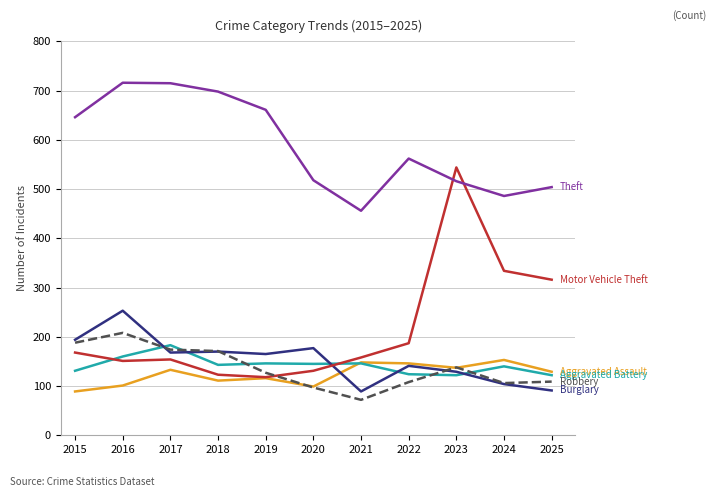

Is this an area chart (filled region under the line)?

No